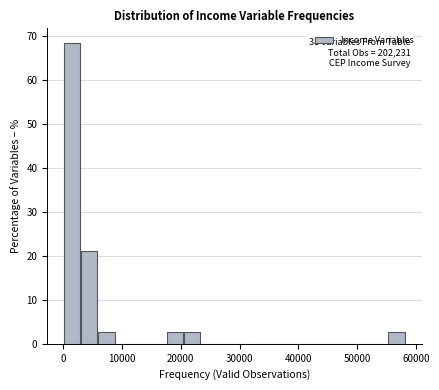

Around what value on the x-axis is the tallest bar? Give the approximate position of its centre, as read against the axis.

2000